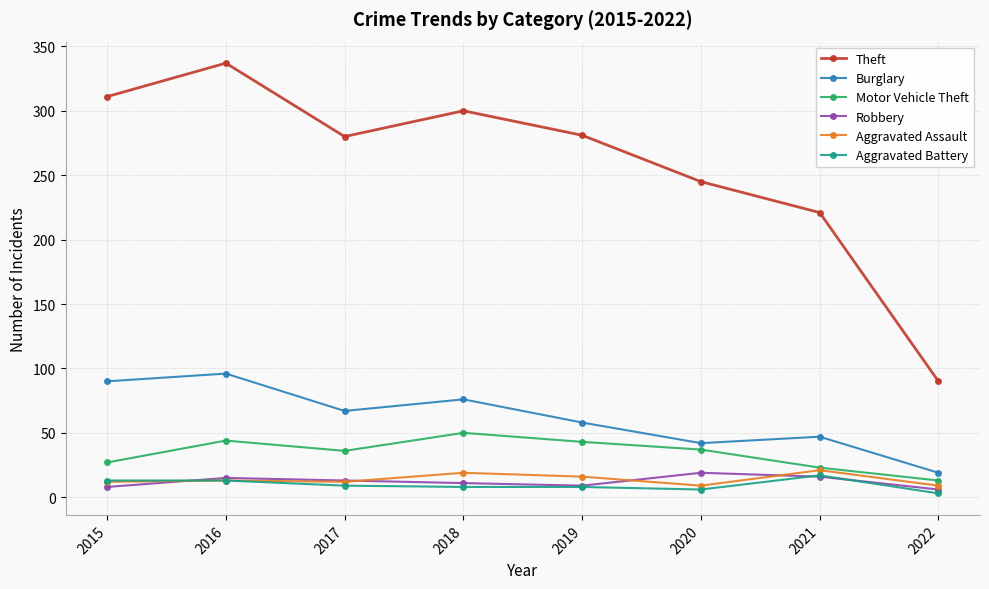

Which series has the largest total across all categories?

Theft